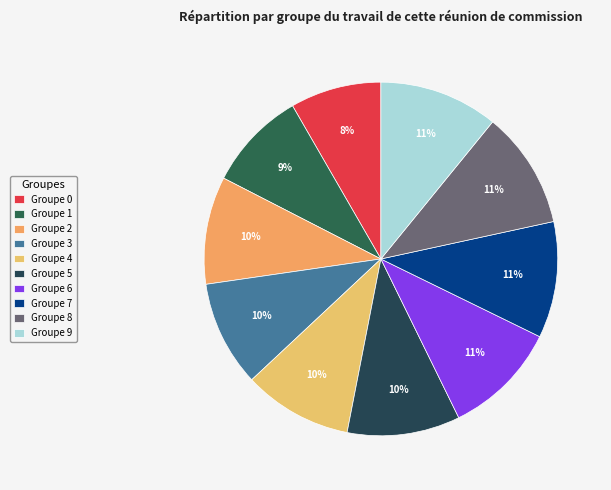

How many segments does this pie chart have?

10